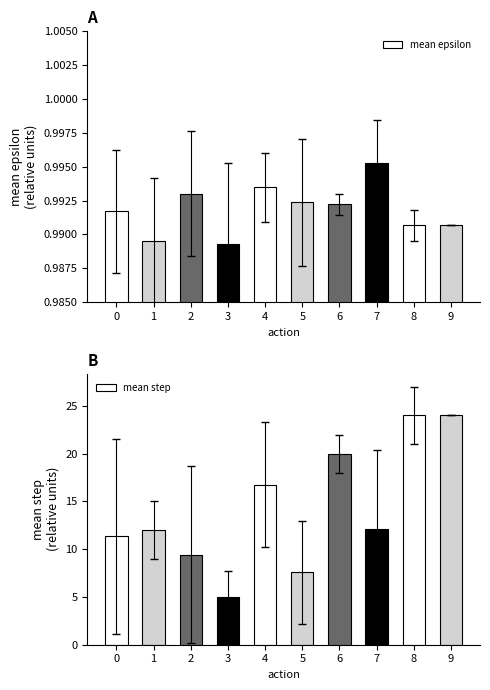

How many bars are there in total?

20